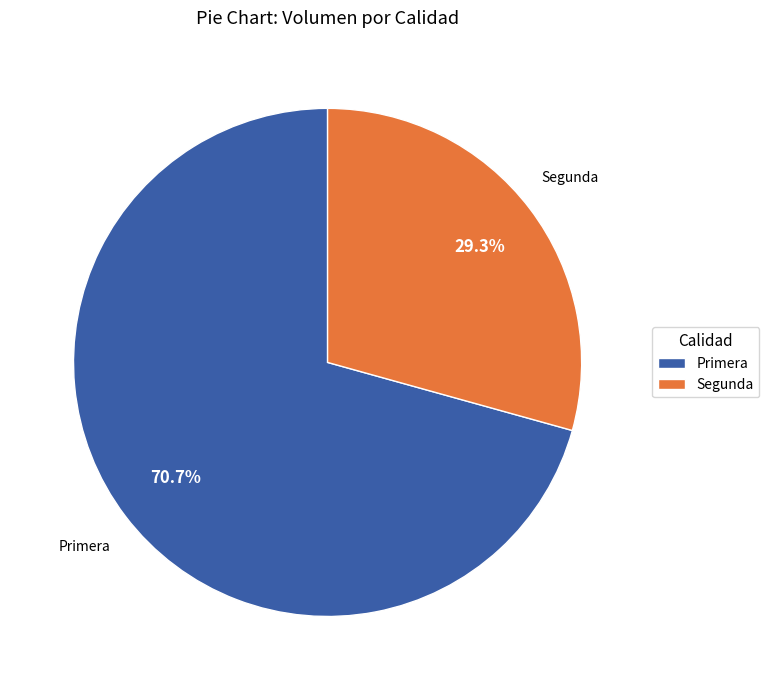

Does any single category account for the majority?

Yes